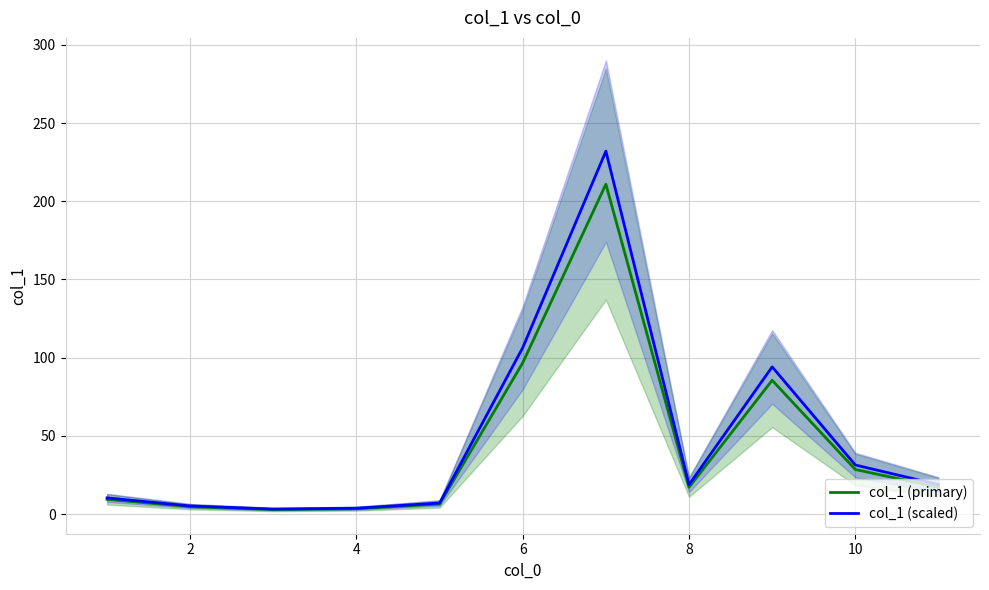

What is the difference between the maximum and minimum values in the col_1 (primary) series?

207.9